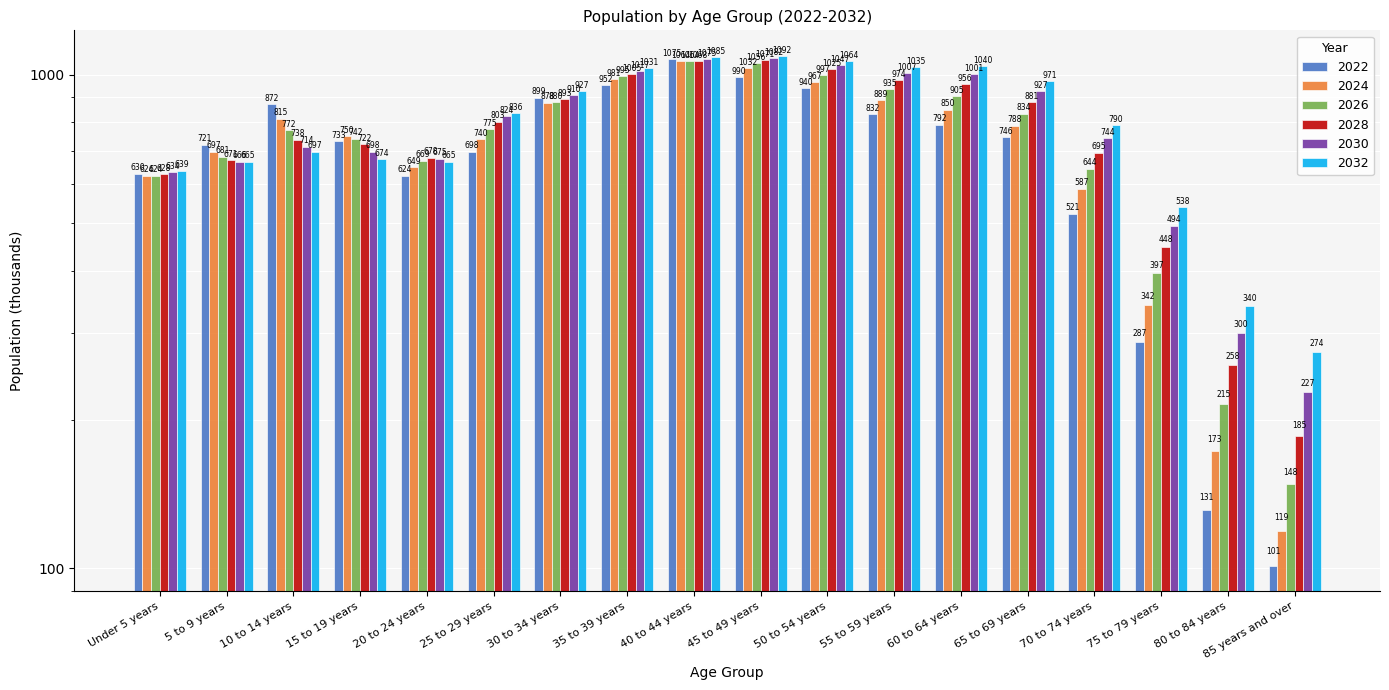

What is the label of the 6th bar from the right?

60 to 64 years